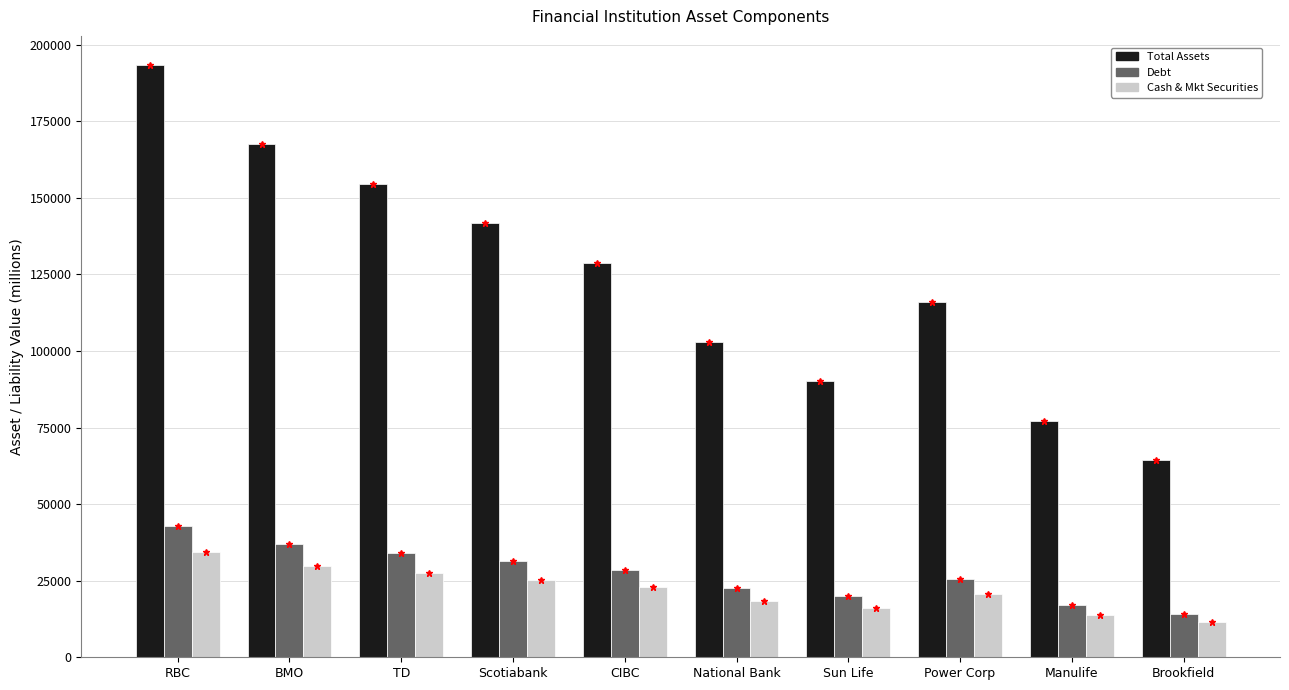

Reading left to right, transcribe all the data shown in this chart.

Total Assets: RBC=193229.7	BMO=167465.7	TD=154583.8	Scotiabank=141701.8	CIBC=128819.8	National Bank=103055.8	Sun Life=90173.9	Power Corp=115937.8	Manulife=77291.9	Brookfield=64409.9
Debt: RBC=42712.8	BMO=37017.8	TD=34170.2	Scotiabank=31322.7	CIBC=28475.2	National Bank=22780.2	Sun Life=19932.6	Power Corp=25627.7	Manulife=17085.1	Brookfield=14237.6
Cash & Mkt Securities: RBC=34380.0	BMO=29796.0	TD=27504.0	Scotiabank=25212.0	CIBC=22920.0	National Bank=18336.0	Sun Life=16044.0	Power Corp=20628.0	Manulife=13752.0	Brookfield=11460.0